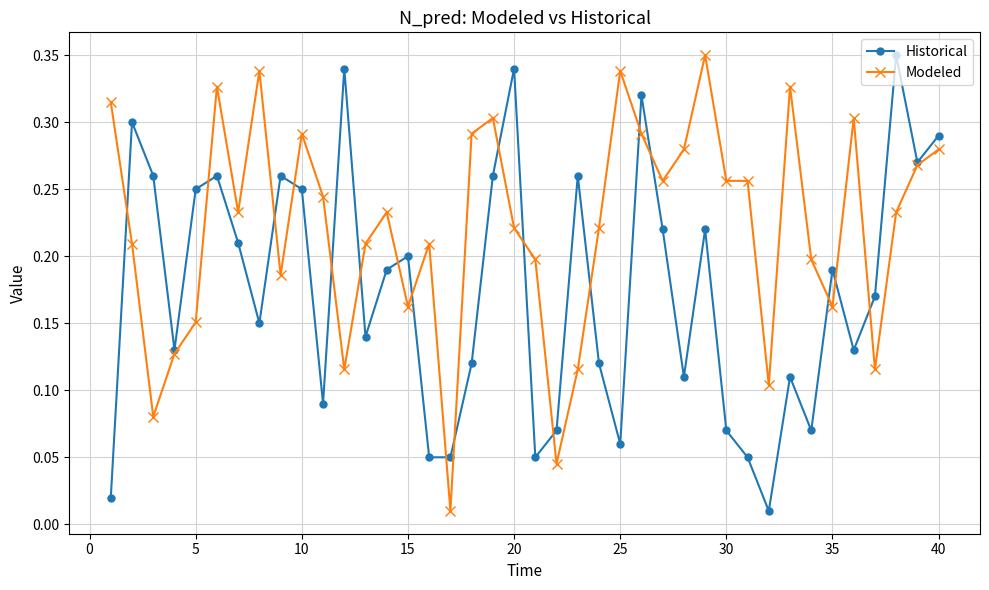

True or false: Historical has more than 2 points higher than both neighbors.

True